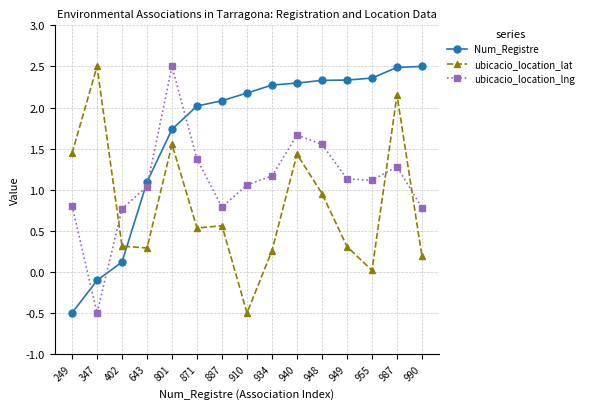

Which category has the highest value in the ubicacio_location_lat series?

347